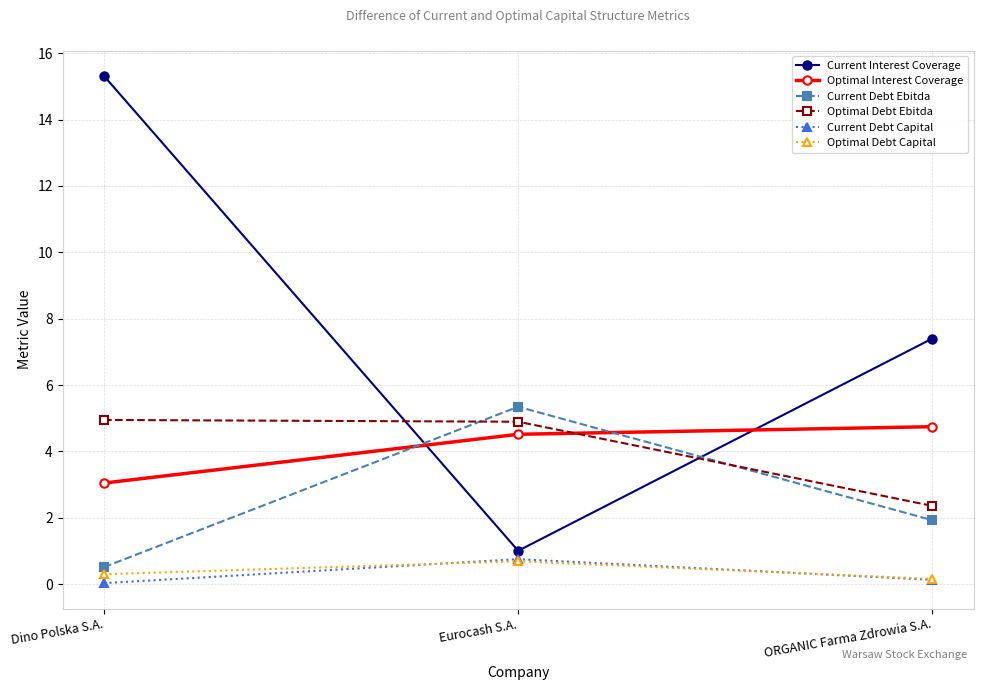

Where does the Current Interest Coverage series first go above 7?

Dino Polska S.A.